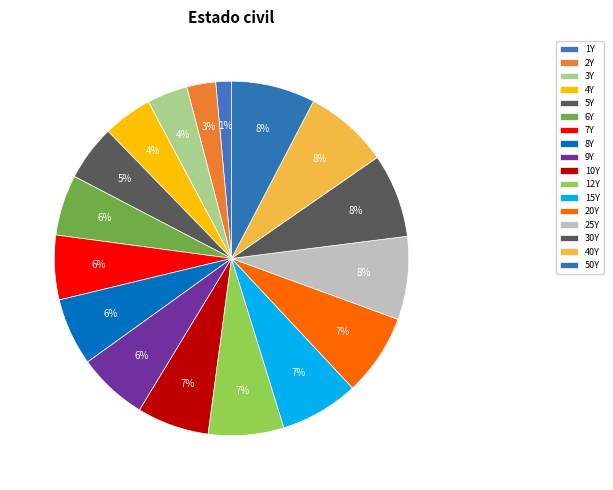

Count the number of slices in the pie.

17